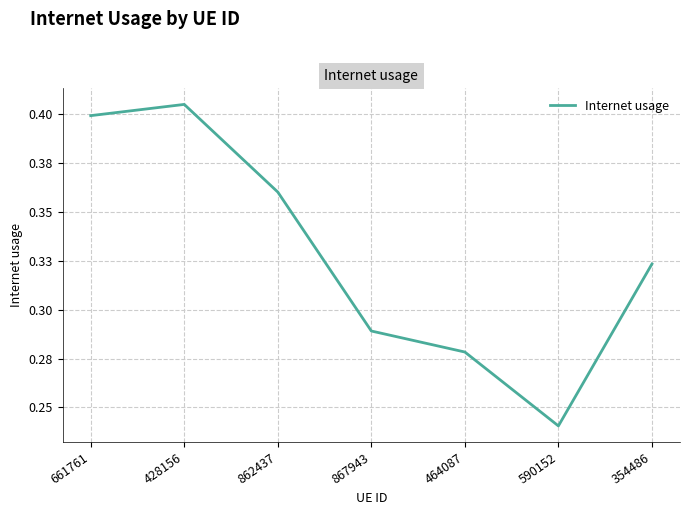

Does the chart display data point markers on the line(s)?

No